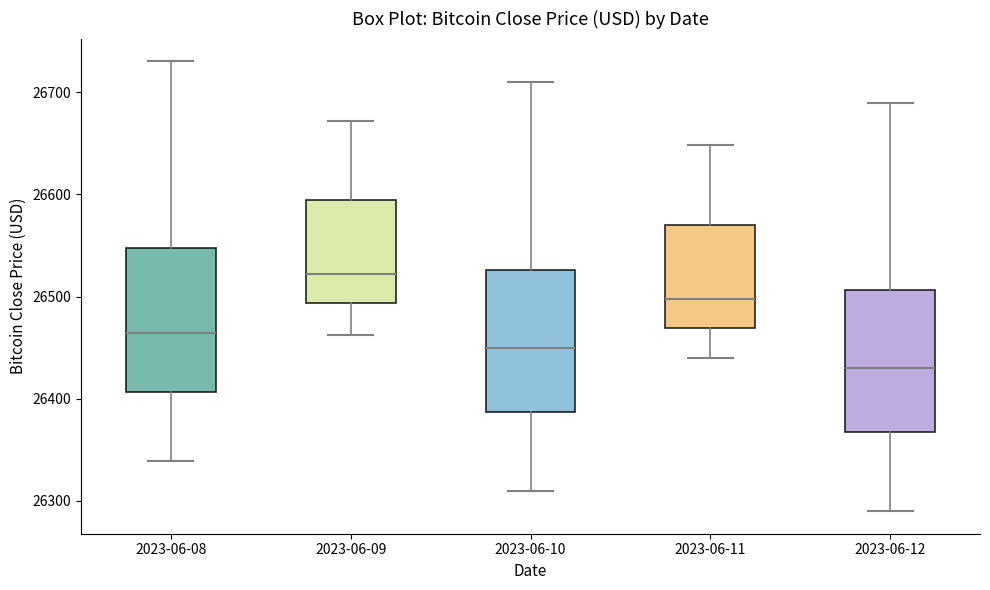

Reading left to right, transcribe this box plot: for each box, give where its median line is, the range the box spans, and where its two whiskers end, as read against the y-axis. The values are not printed on the chart, so give them approximately, as read against the axis.

2023-06-08: median 26460, box 26410 to 26550, whiskers 26340 to 26730
2023-06-09: median 26520, box 26490 to 26590, whiskers 26460 to 26670
2023-06-10: median 26450, box 26390 to 26530, whiskers 26310 to 26710
2023-06-11: median 26500, box 26470 to 26570, whiskers 26440 to 26650
2023-06-12: median 26430, box 26370 to 26510, whiskers 26290 to 26690